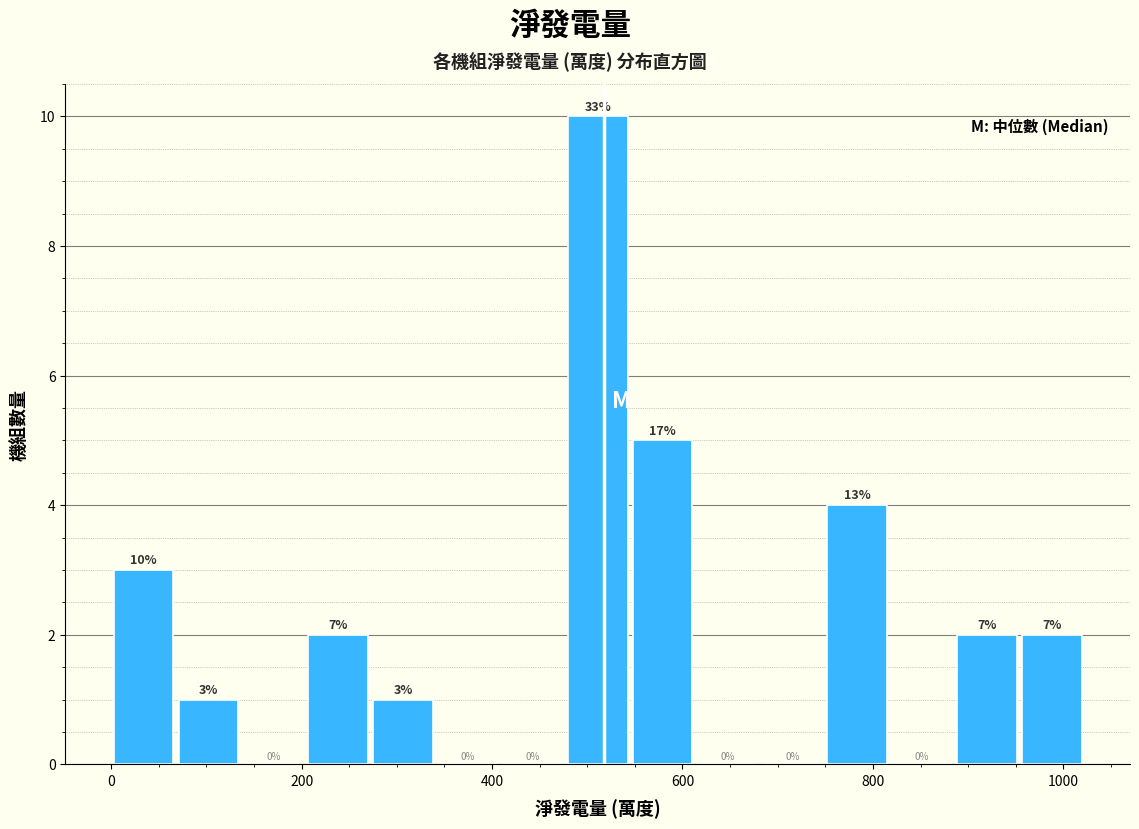

Around what value on the x-axis is the tallest bar? Give the approximate position of its centre, as read against the axis.

520